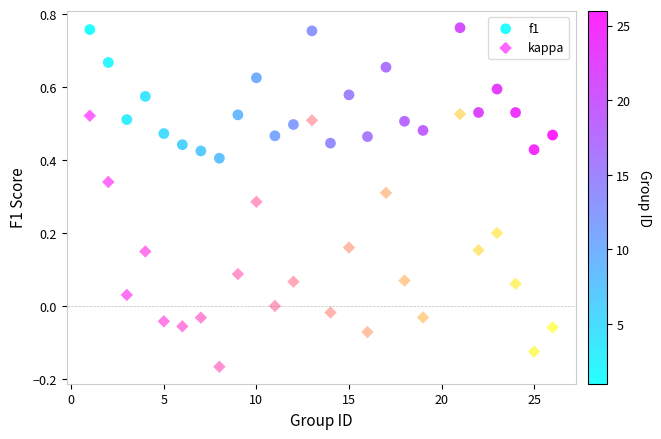

Across all data points, what is the range of X values (max minus min)?

25.0